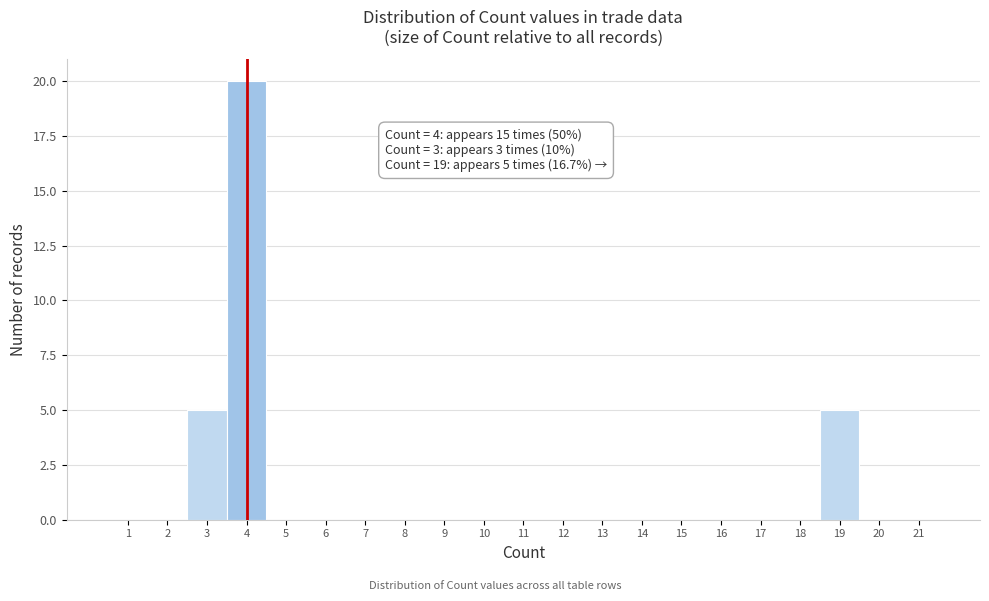

Which range on the x-axis has the tallest bar?

3.5 to 4.5